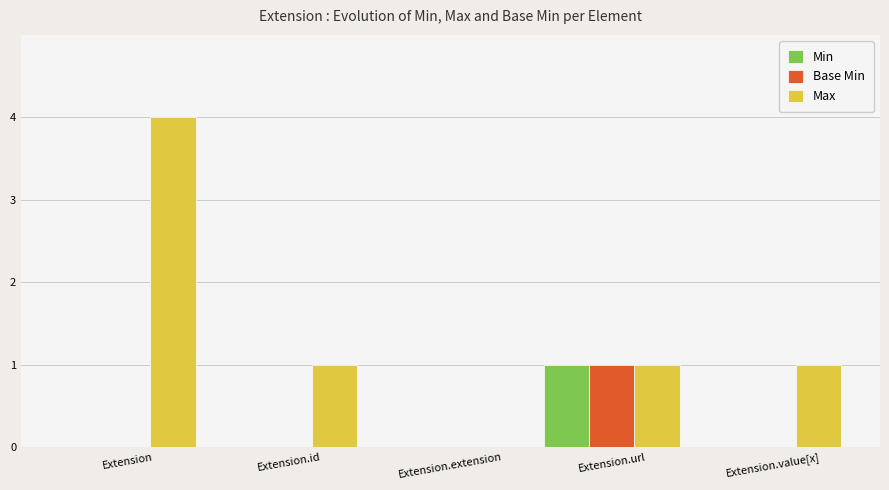

What is the sum of the Max values at Extension and Extension.url?

5